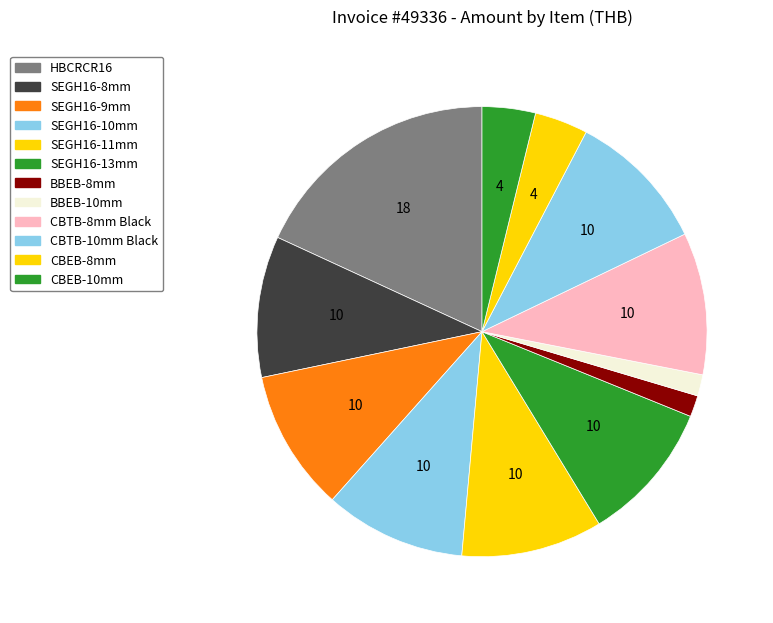

Which has a higher value, BBEB-8mm or SEGH16-13mm?

SEGH16-13mm